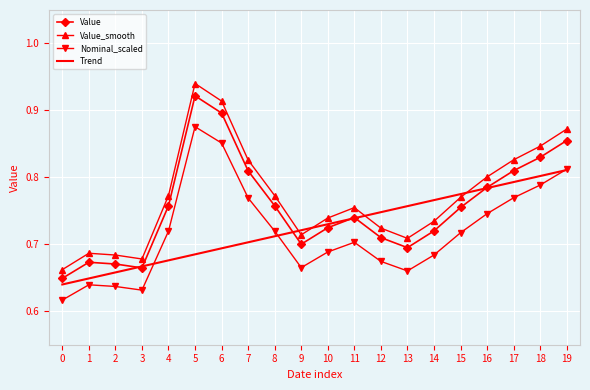

Which series has the largest total across all categories?

Value_smooth